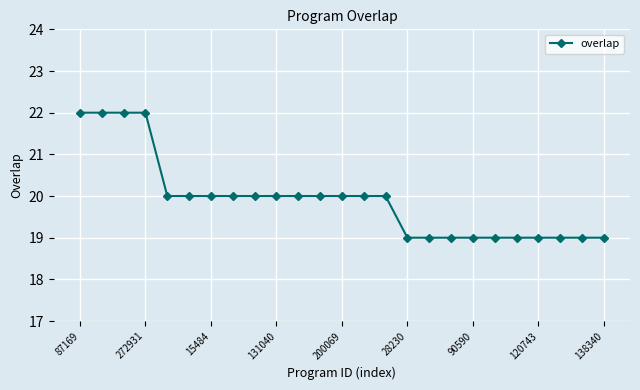

What is the average value?

20